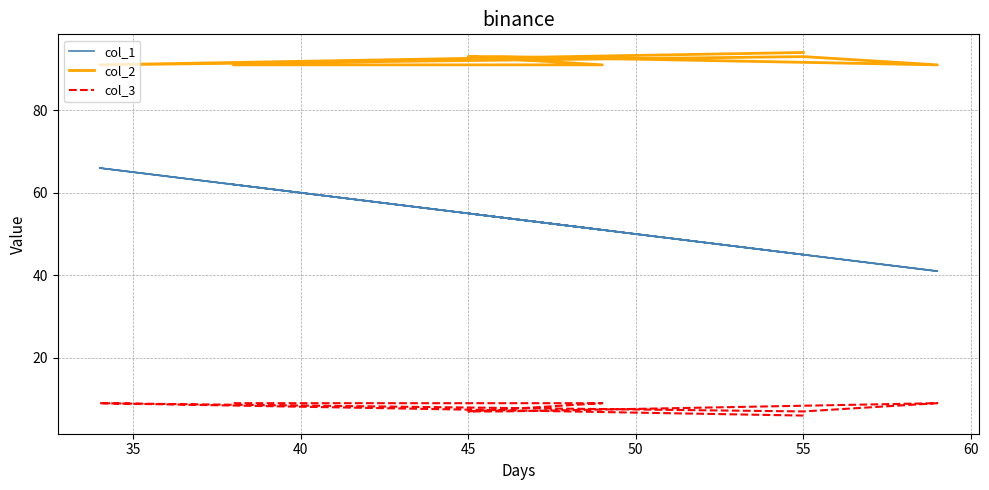

At which label does col_1 first exceed 54?

35